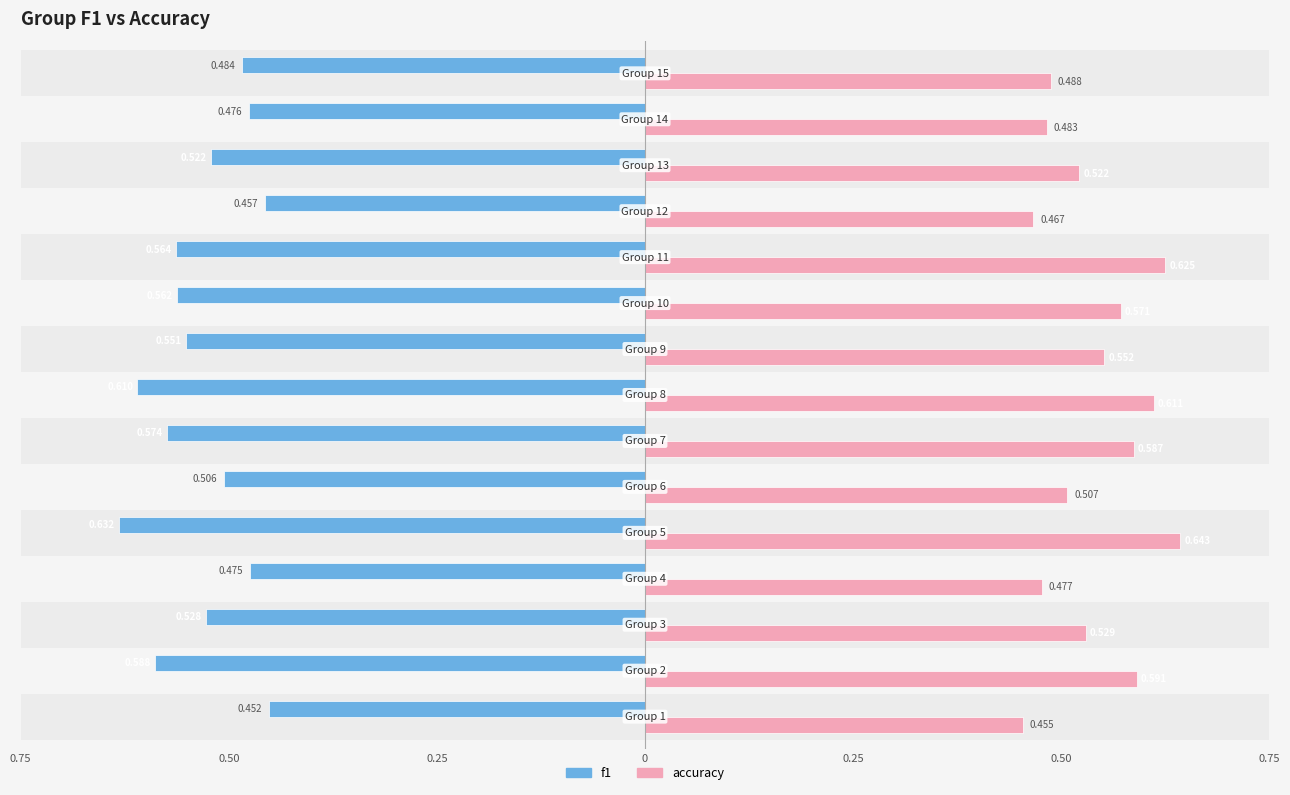

Which series has the largest total across all categories?

accuracy